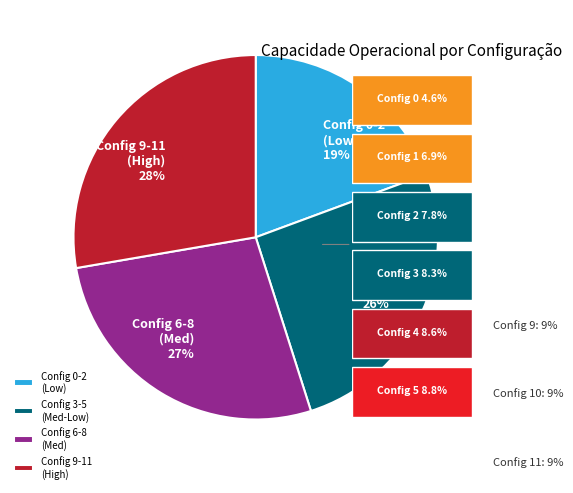

Which category has the biggest portion of the pie?

Config 9-11 (High)